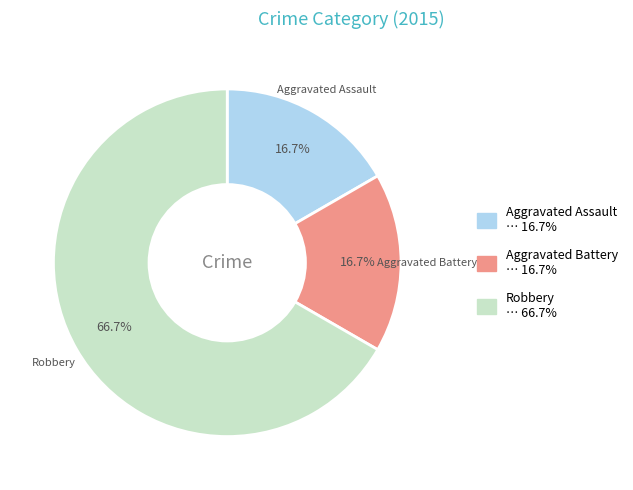

Is there a majority slice in this chart?

Yes